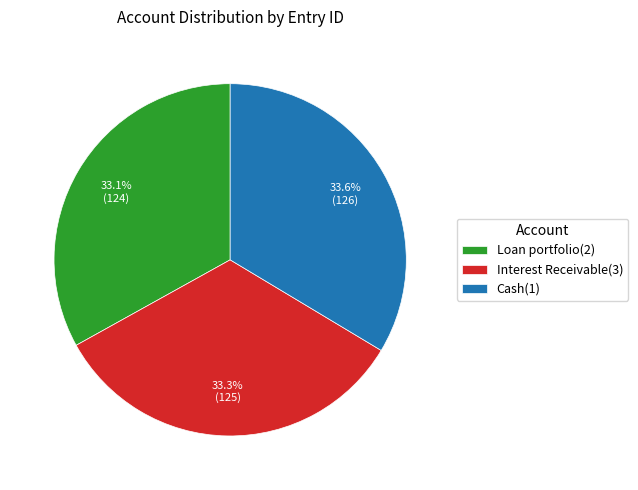

Does Loan portfolio(2) account for over 50% of the chart?

No